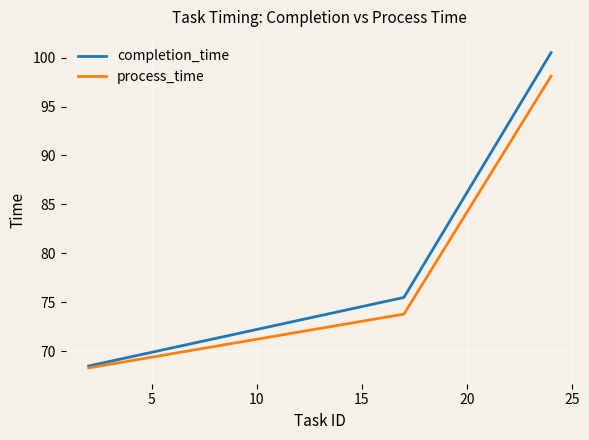

Which series has the largest total across all categories?

completion_time